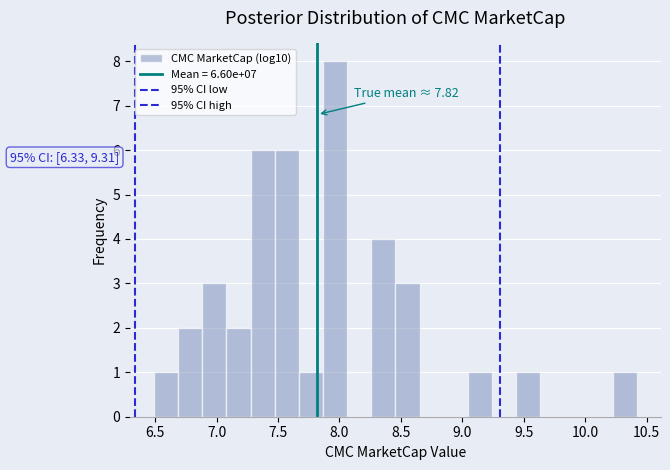

Read against the x-axis, roughly where is the centre of the tallest bar?

7.95